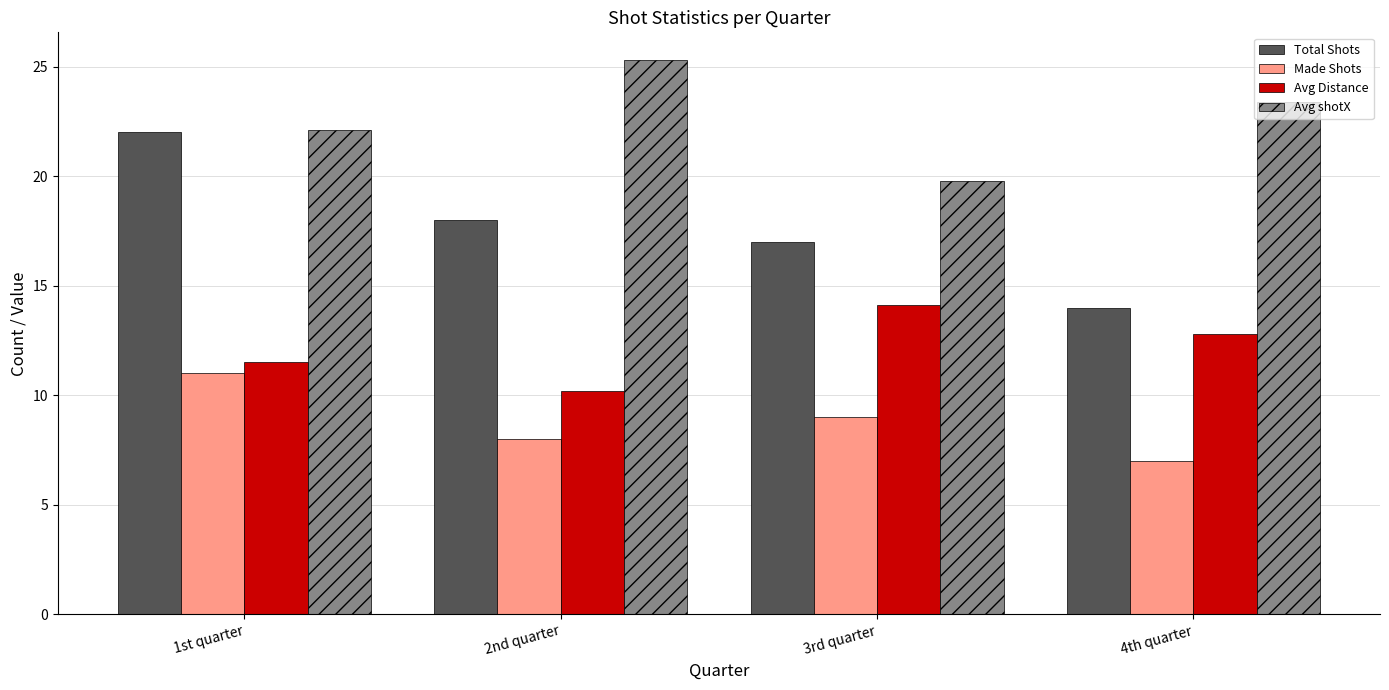

The value of Avg Distance at 4th quarter is 6.7. True or false?

False